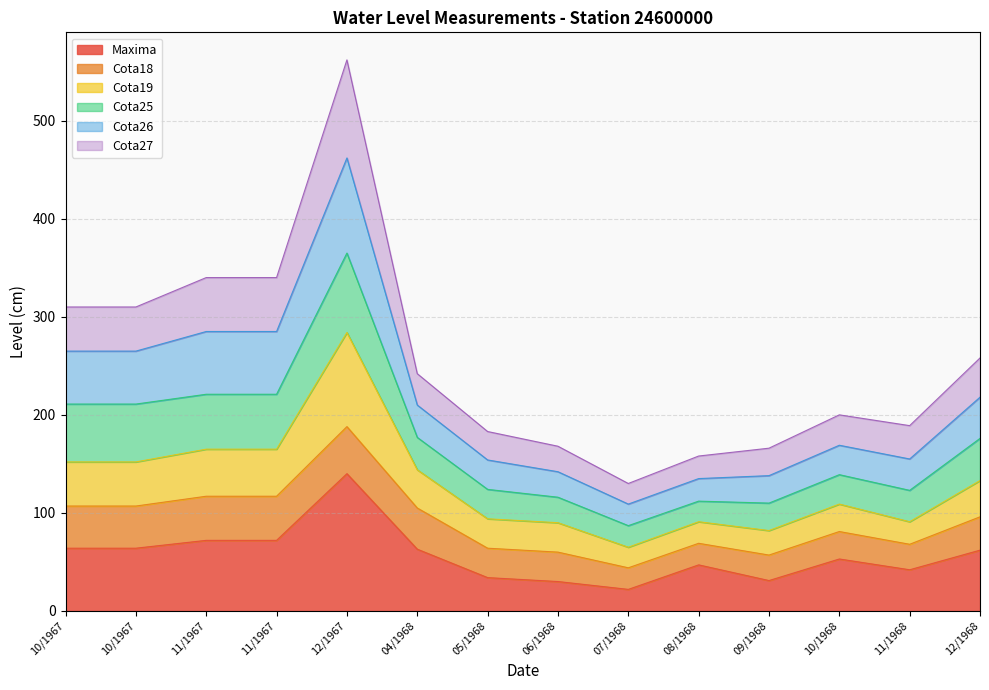

At which category is the sum across all series the highest?

12/1967